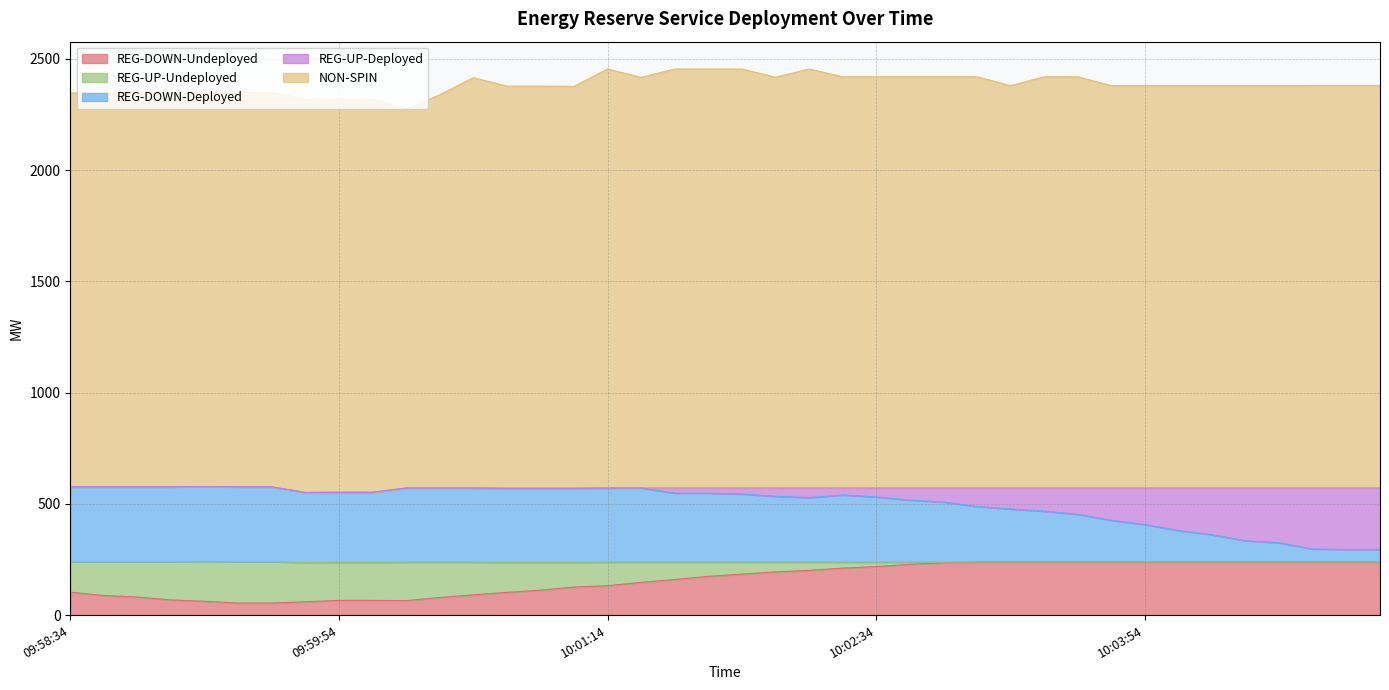

What are all the series names shown in the legend?

REG-DOWN-Undeployed, REG-UP-Undeployed, REG-DOWN-Deployed, REG-UP-Deployed, NON-SPIN